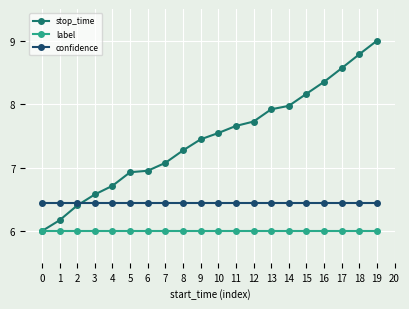

Does the chart display data point markers on the line(s)?

Yes